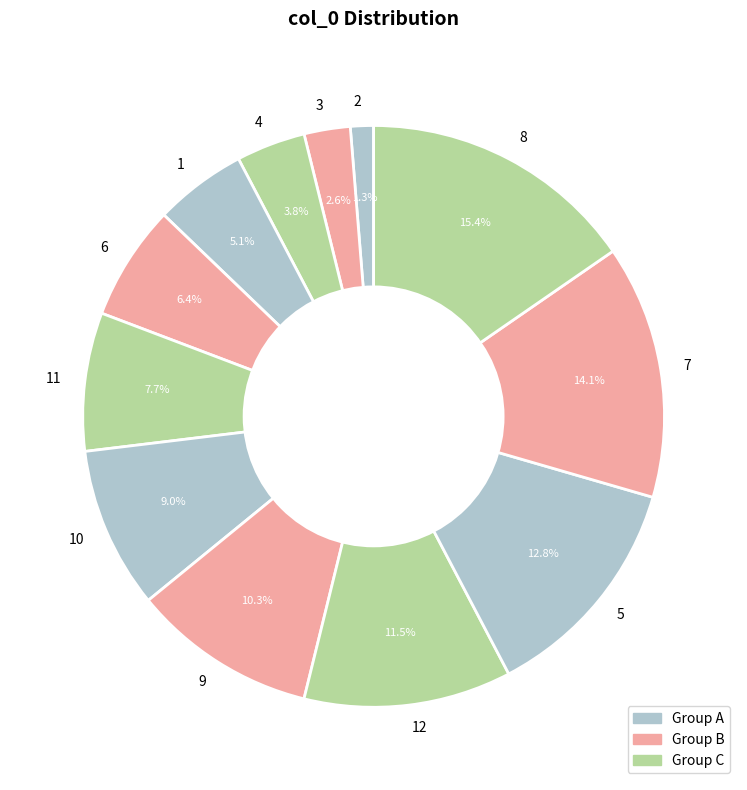

Does any single category account for the majority?

No